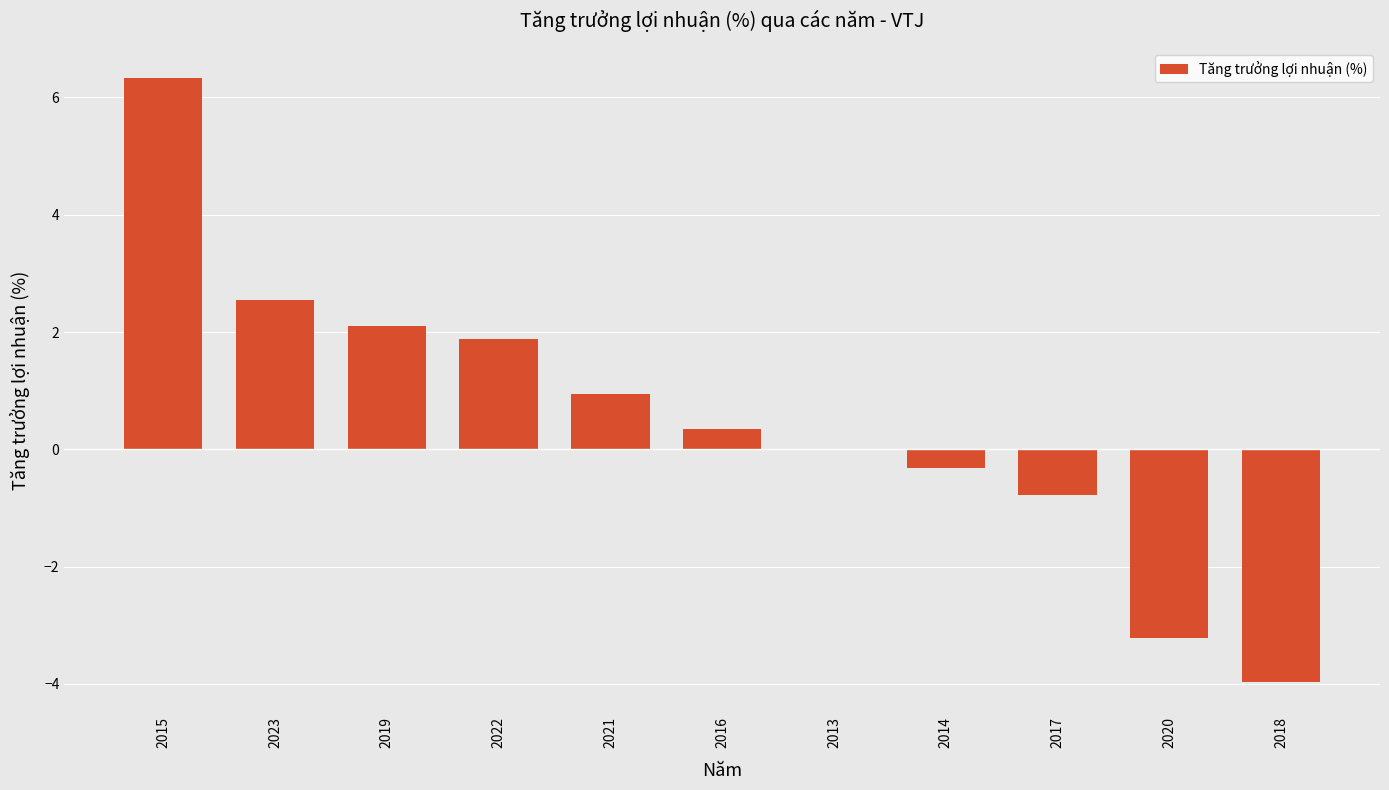

What is the sum of the values at 2013 and 2019?

2.1